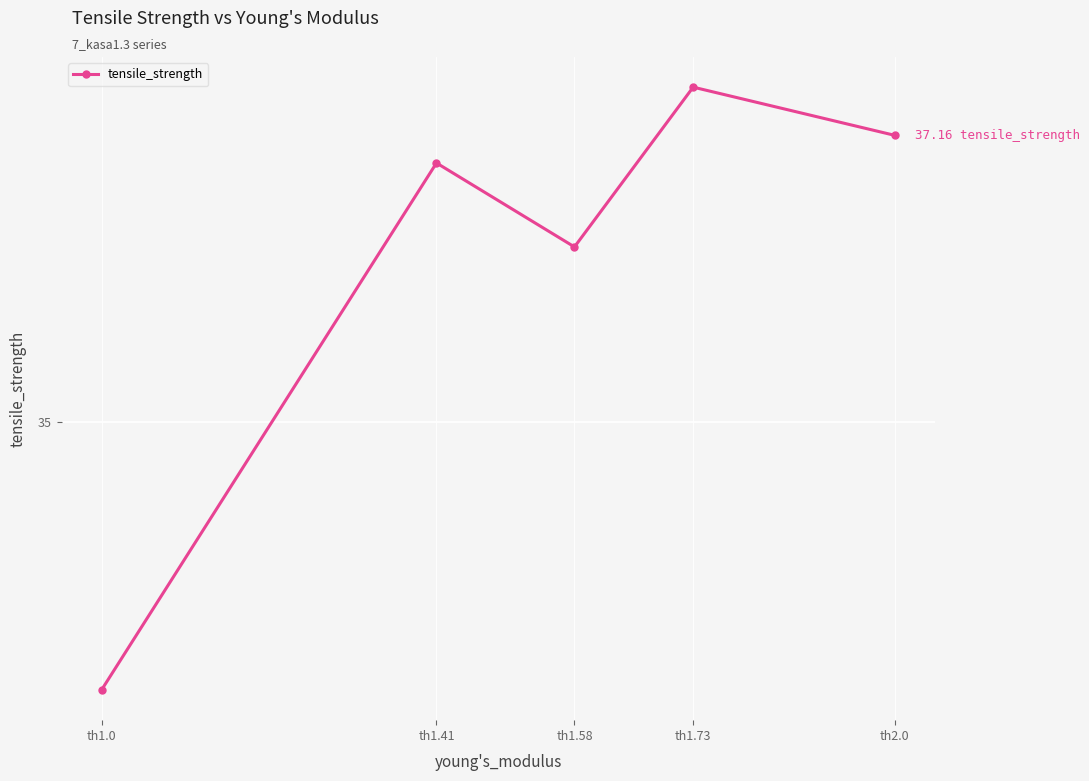

What is the difference between the second highest and minimum values?

4.2